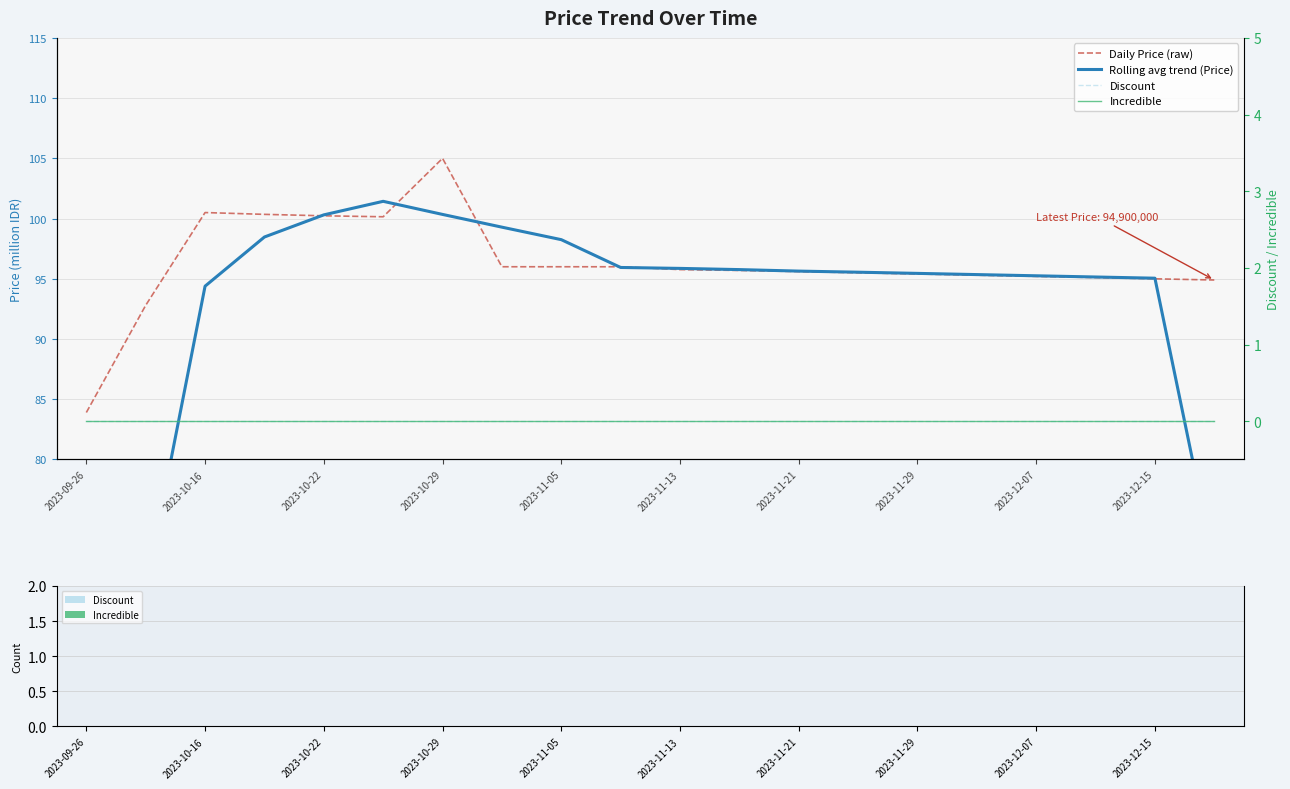

What are all the series names shown in the legend?

Daily Price (raw), Rolling avg trend (Price), Discount, Incredible